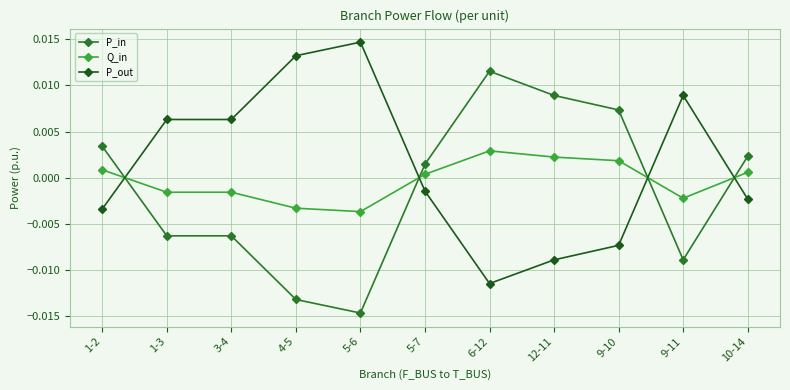

At 12-11, list the series in order from largest to smallest.

P_in, Q_in, P_out